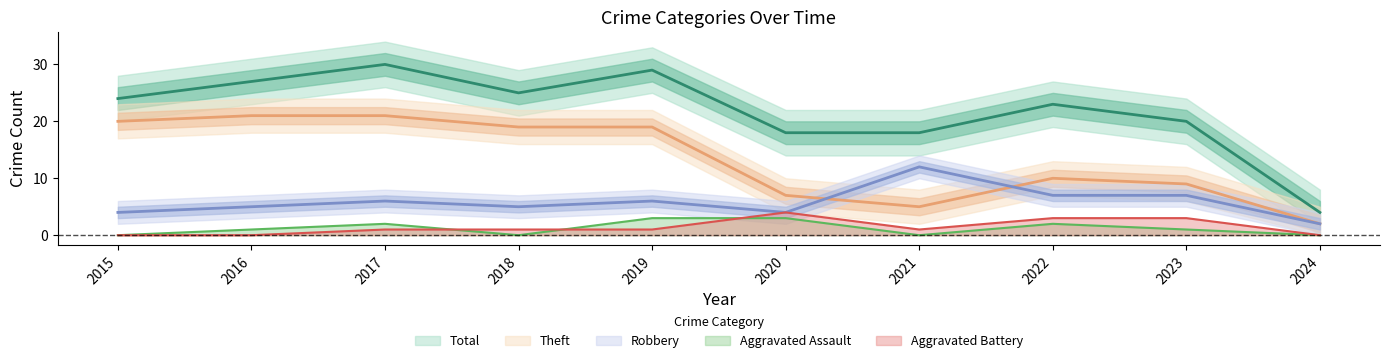

What is the value of the Total point at the 2nd from the left?

27